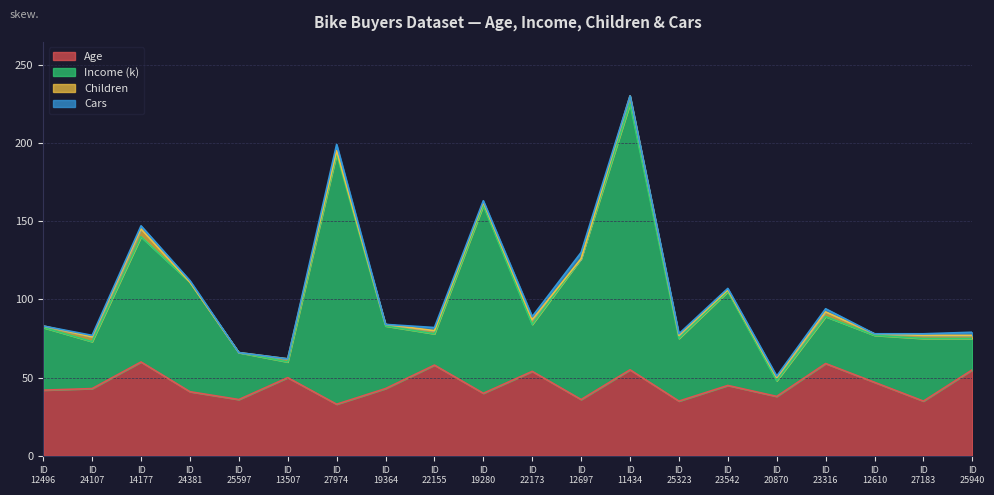

How many categories are shown in the chart?

20